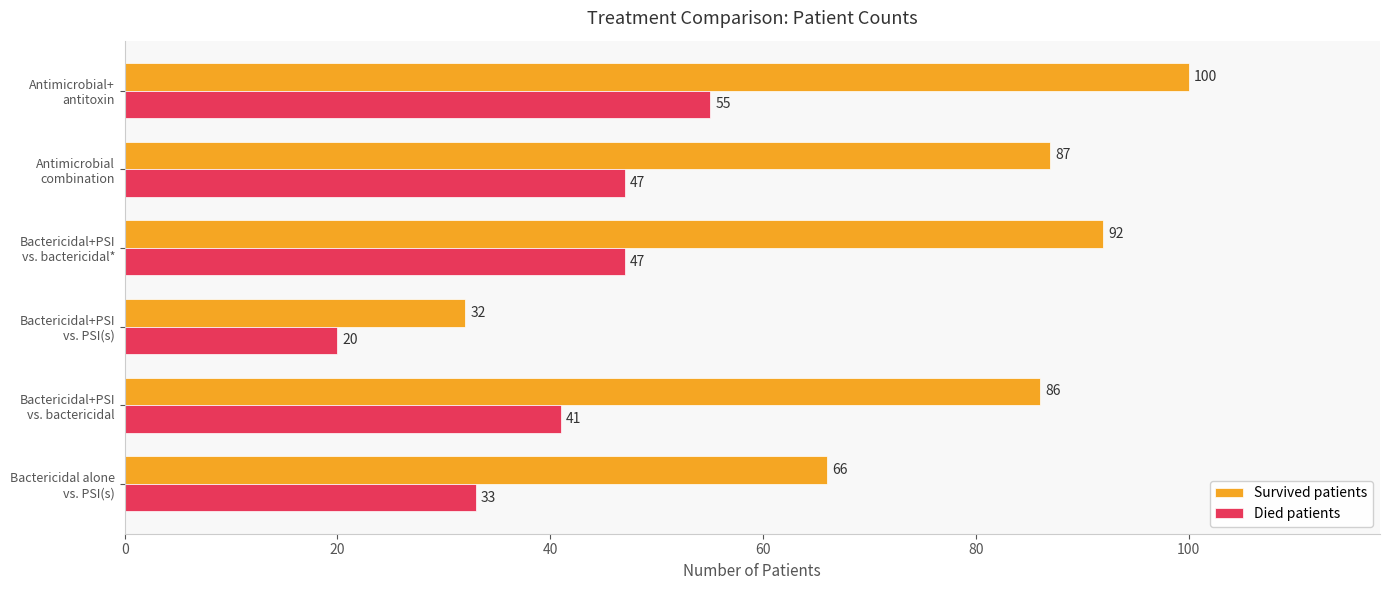

What is the difference between the maximum and minimum values in the Survived patients series?

68